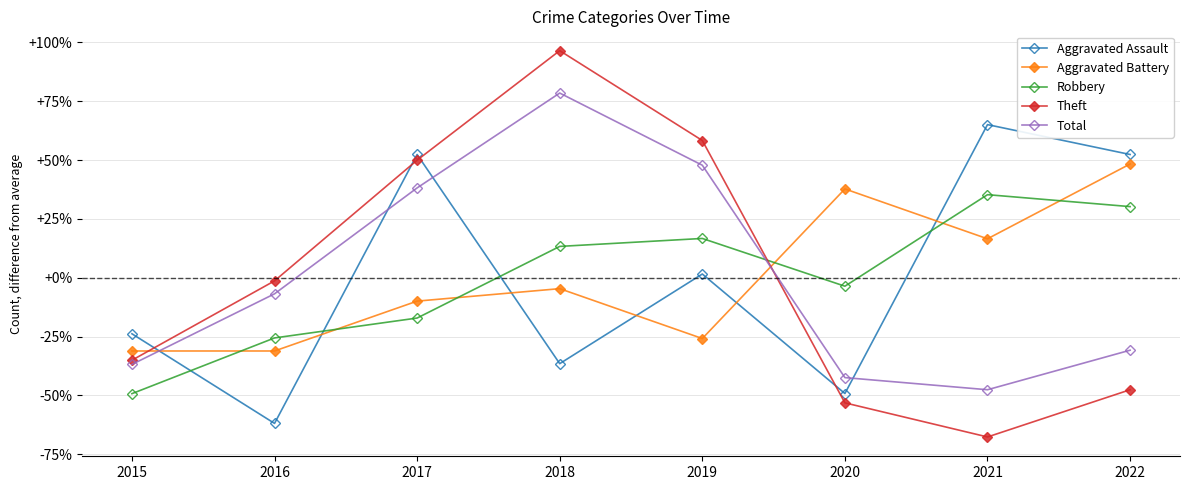

List the series in order of their peak value, highest first.

Theft, Total, Aggravated Assault, Aggravated Battery, Robbery